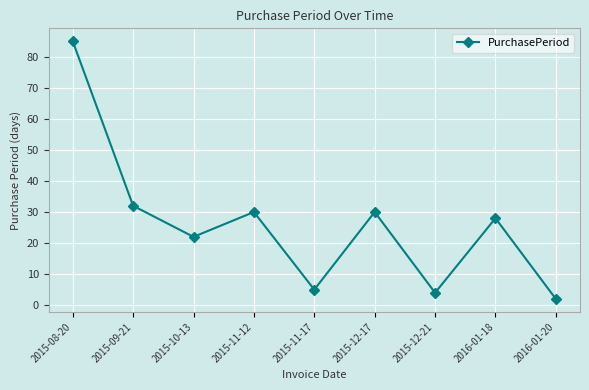

What is the smallest value displayed?

2